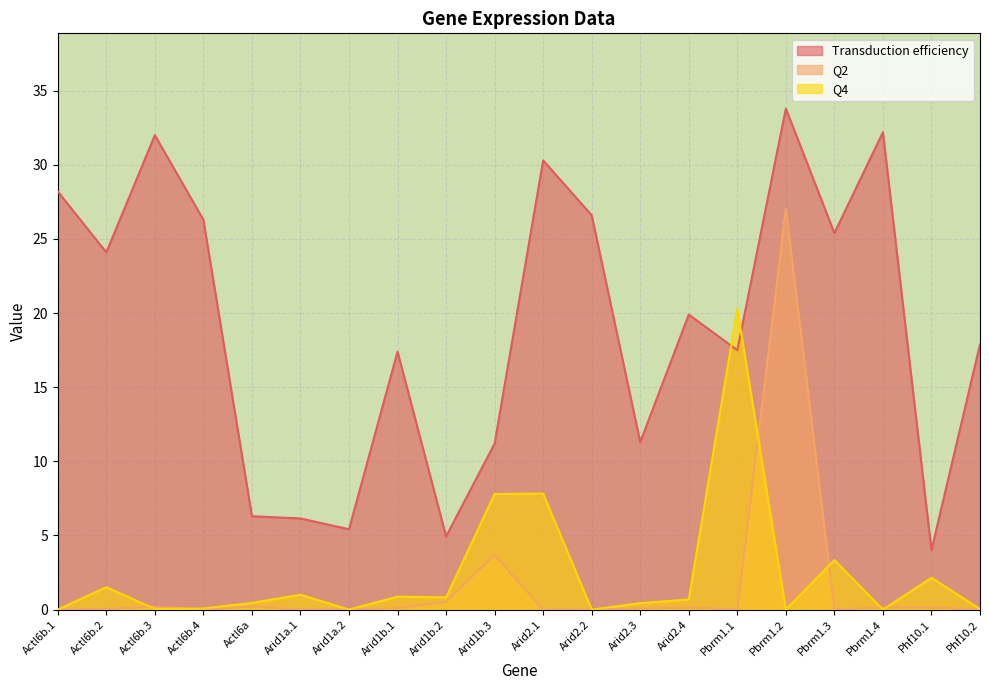

Which label corresponds to the smallest value in the chart?

Pbrm1.2